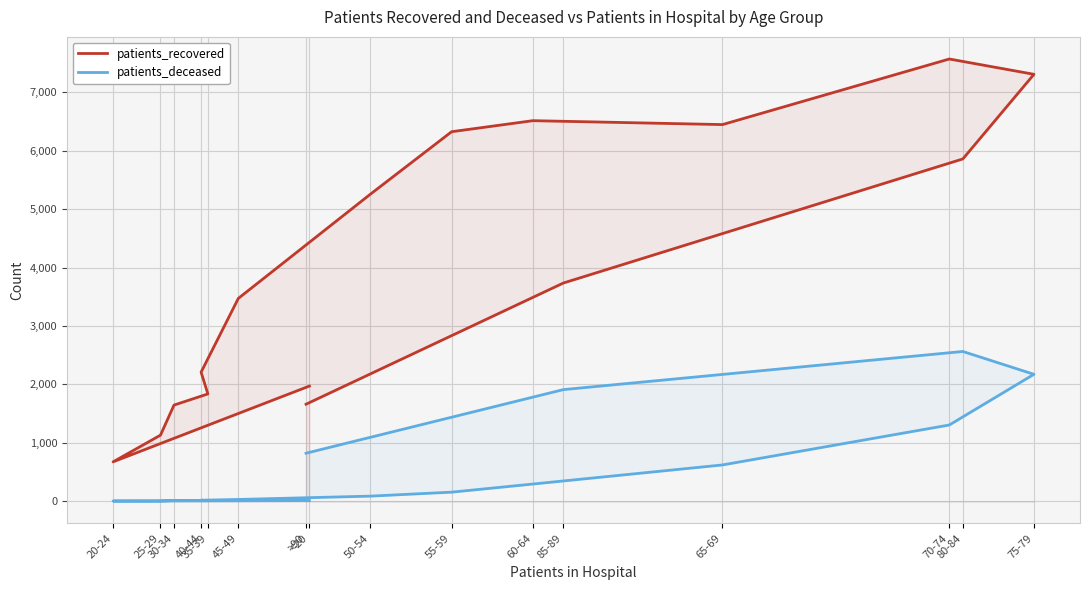

At which label is patients_deceased closest to 1283?

70-74